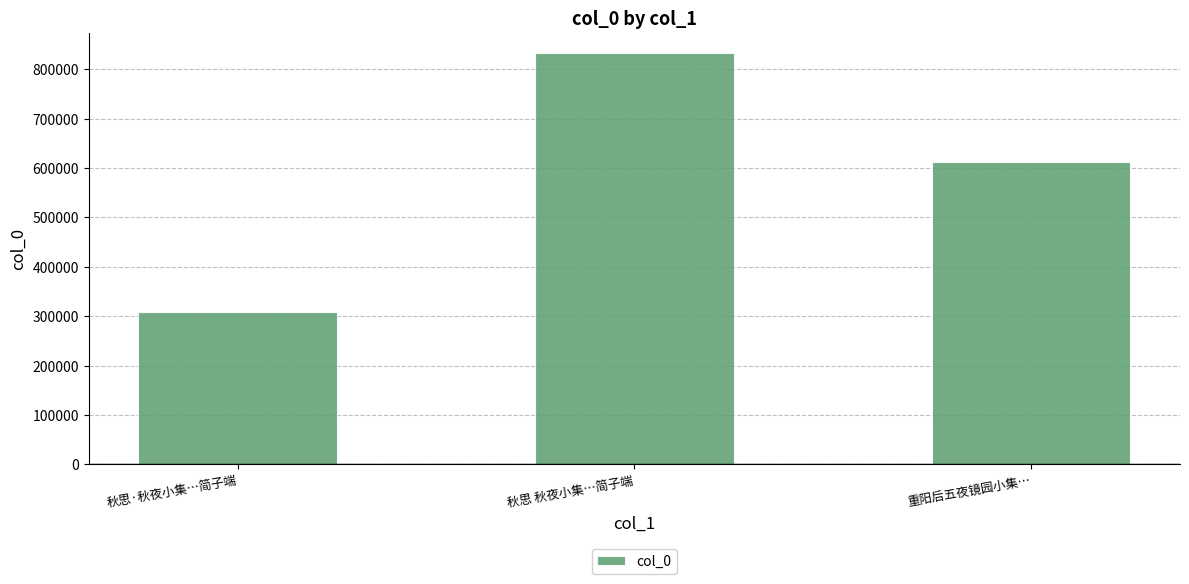

How many values are between 308517 and 832290?

3